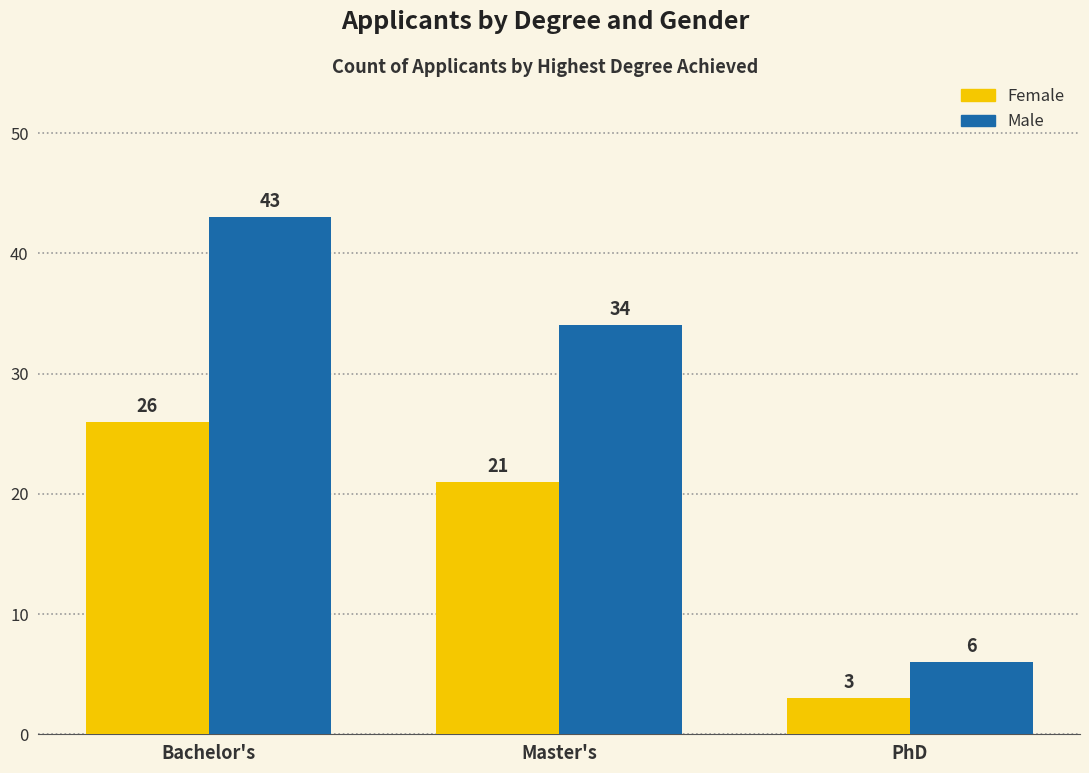

Which label corresponds to the smallest value in the chart?

PhD